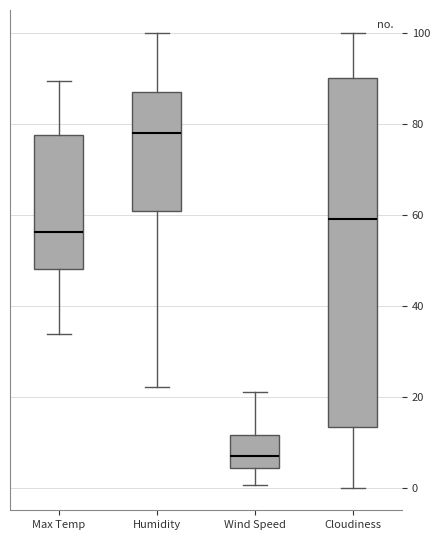

Reading left to right, read every box against the y-axis: the position of its median line, the range the box covers, and the ends of its whiskers. The values are not printed on the chart, so give them approximately, as read against the axis.

Max Temp: median 56, box 48 to 78, whiskers 34 to 90
Humidity: median 78, box 60 to 88, whiskers 22 to 100
Wind Speed: median 6, box 4 to 12, whiskers 0 to 22
Cloudiness: median 60, box 14 to 90, whiskers 0 to 100